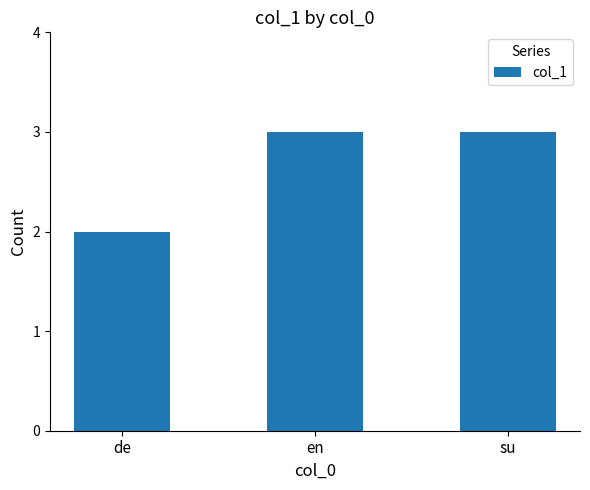

What is the label of the 3rd bar from the left?

su